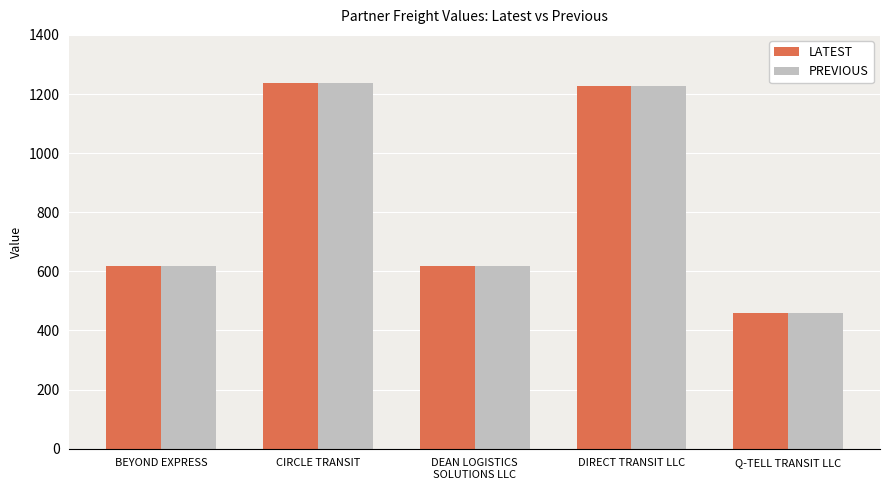

What is the difference between the maximum and minimum values in the PREVIOUS series?

775.5